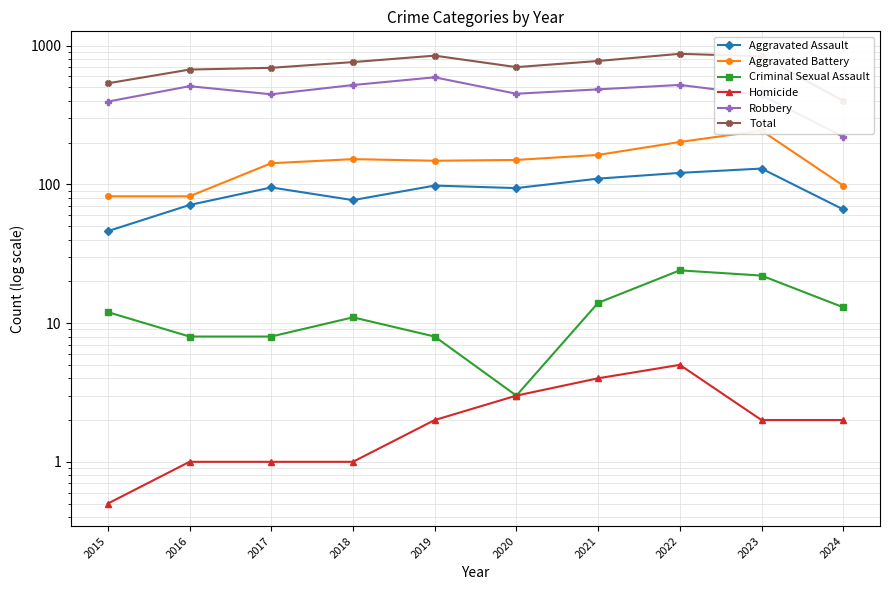

Reading right to left, transcribe all the data shown in this chart.

Aggravated Assault: 66.0	130.0	121.0	110.0	94.0	98.0	77.0	95.0	71.0	46.0
Aggravated Battery: 98.0	244.0	202.0	163.0	150.0	148.0	152.0	142.0	82.0	82.0
Criminal Sexual Assault: 13.0	22.0	24.0	14.0	3.0	8.0	11.0	8.0	8.0	12.0
Homicide: 2.0	2.0	5.0	4.0	3.0	2.0	1.0	1.0	1.0	0.5
Robbery: 220.0	440.0	521.0	484.0	450.0	591.0	520.0	446.0	510.0	395.0
Total: 399.0	838.0	873.0	775.0	700.0	847.0	761.0	692.0	672.0	535.0